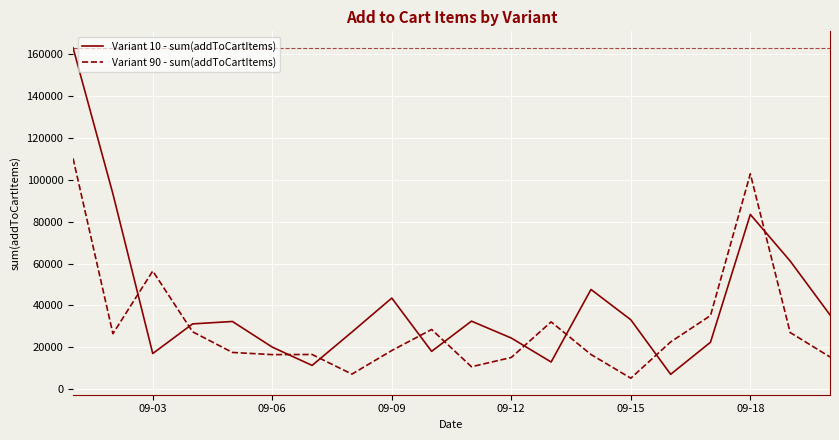

Which series has the largest total across all categories?

Variant 10 - sum(addToCartItems)